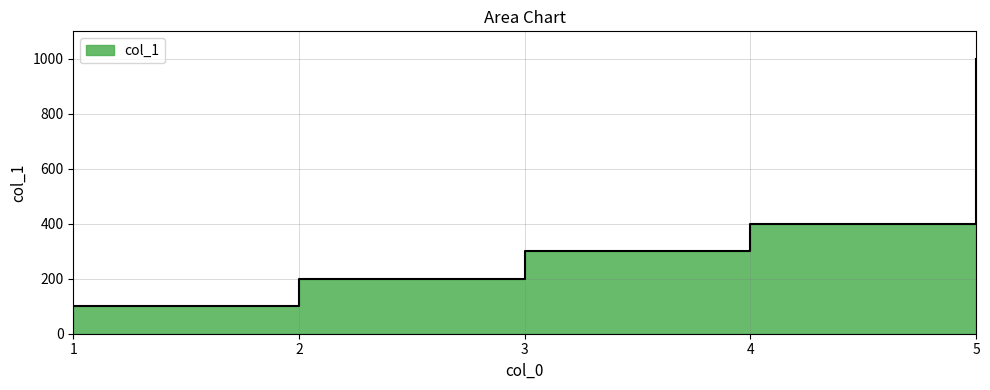

What is the smallest value displayed?

100.0